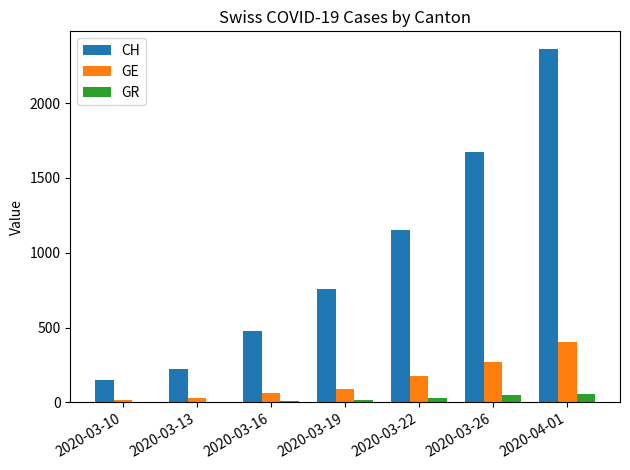

Between 2020-03-10 and 2020-03-19, which series saw the biggest shift?

CH